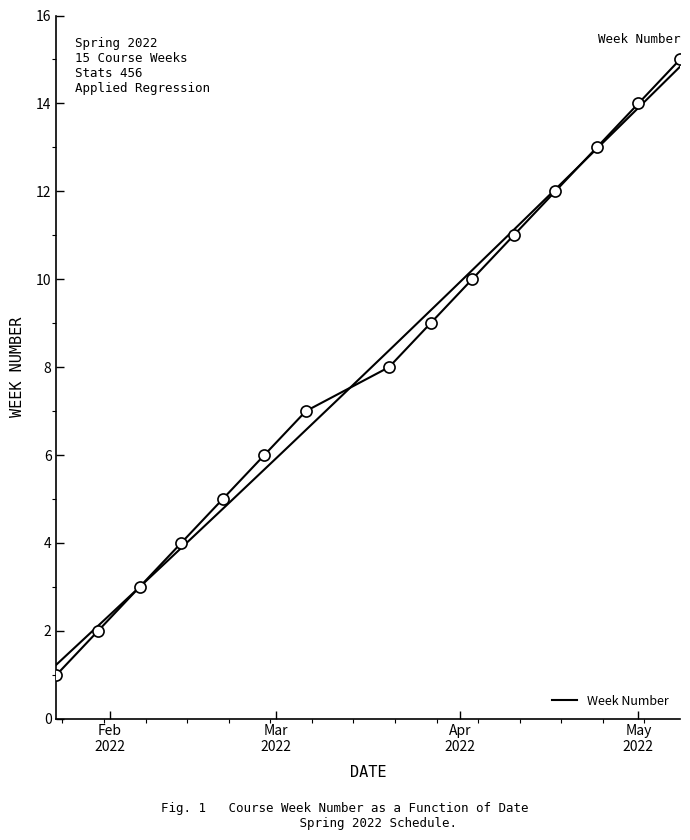

What is the value of the 15th point from the left?

15